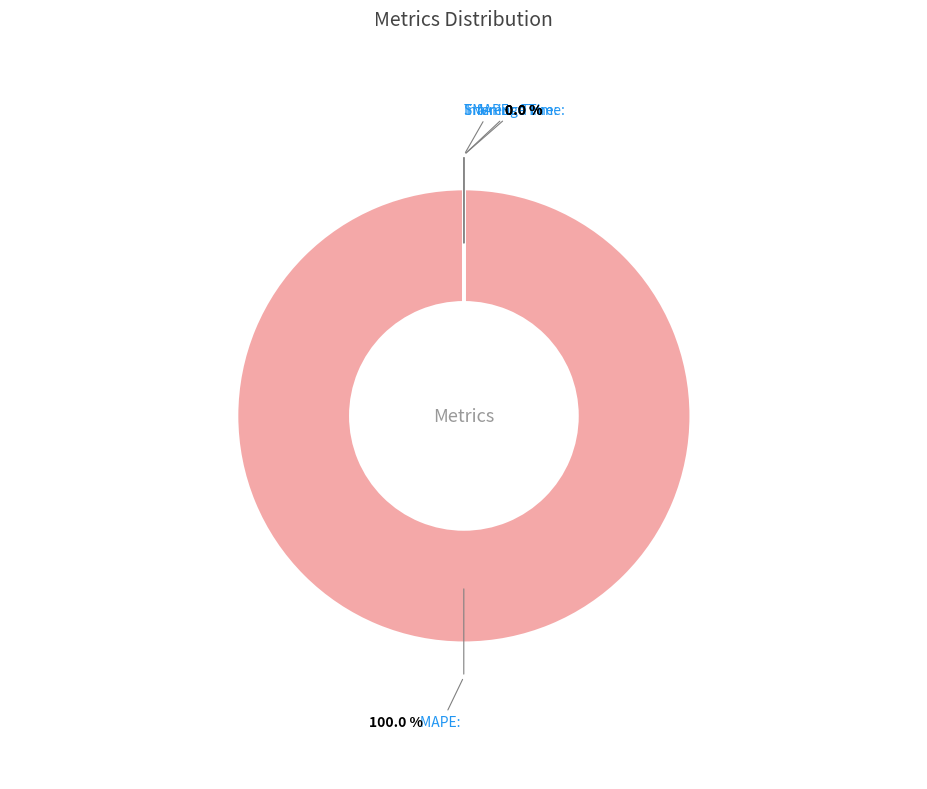

Is there any slice that represents more than half of the pie?

Yes